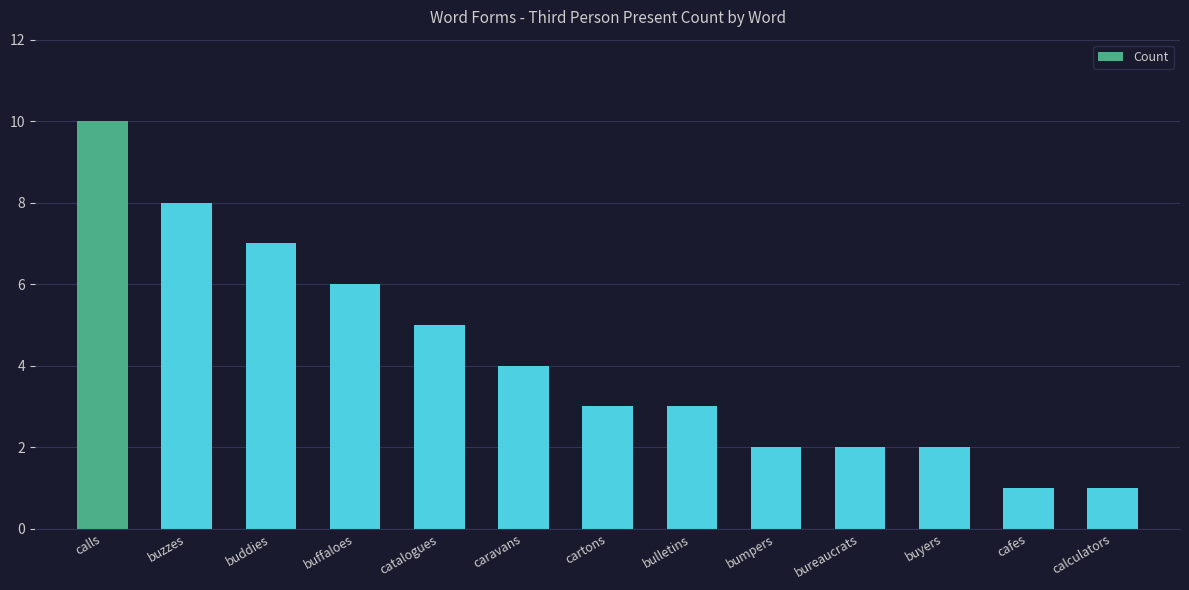

The chart shows a value of 6 at buffaloes. True or false?

True